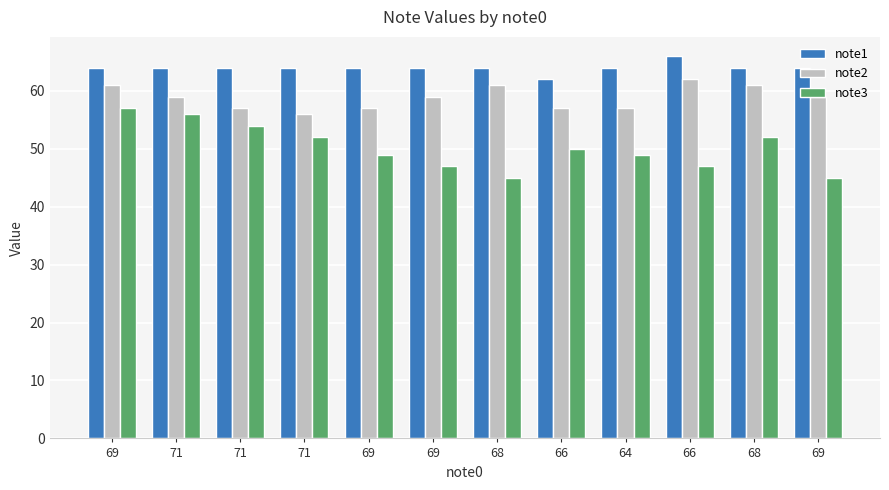

What is the approximate value of note2 at 71?

59